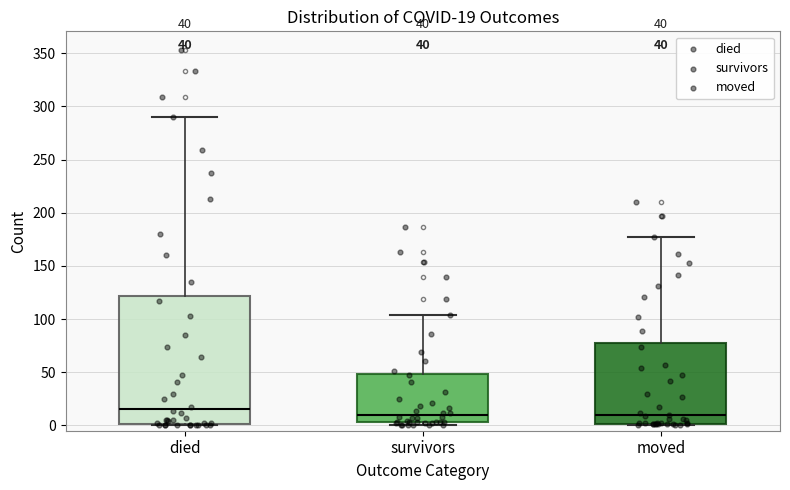

Which box is the tallest, from its lower edge to its upper edge?

died